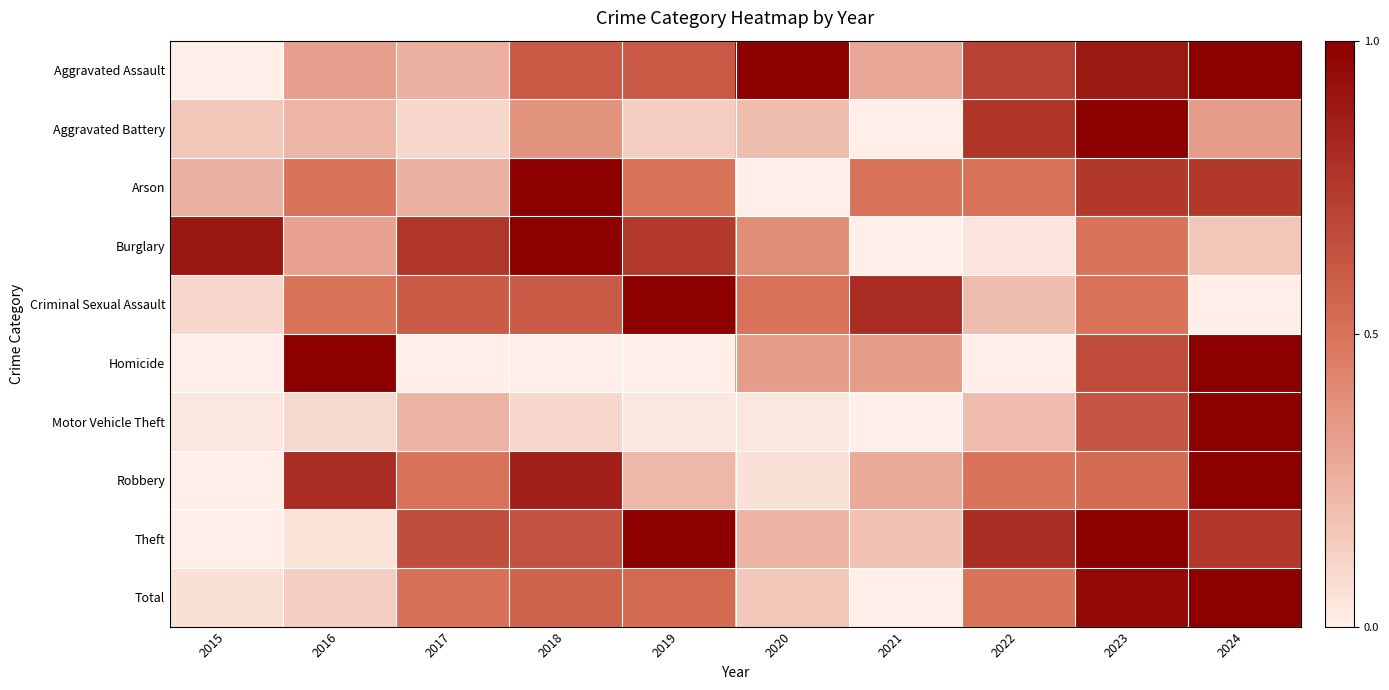

What is the total value across all series at 2015?

1.5